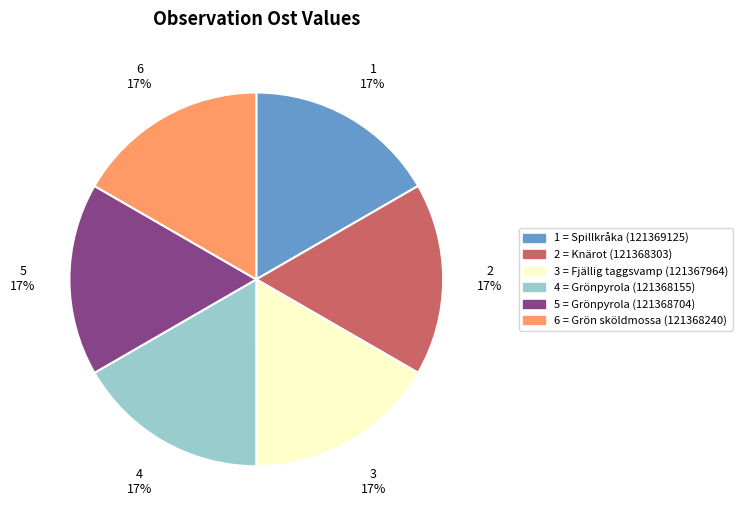

Is there a majority slice in this chart?

No